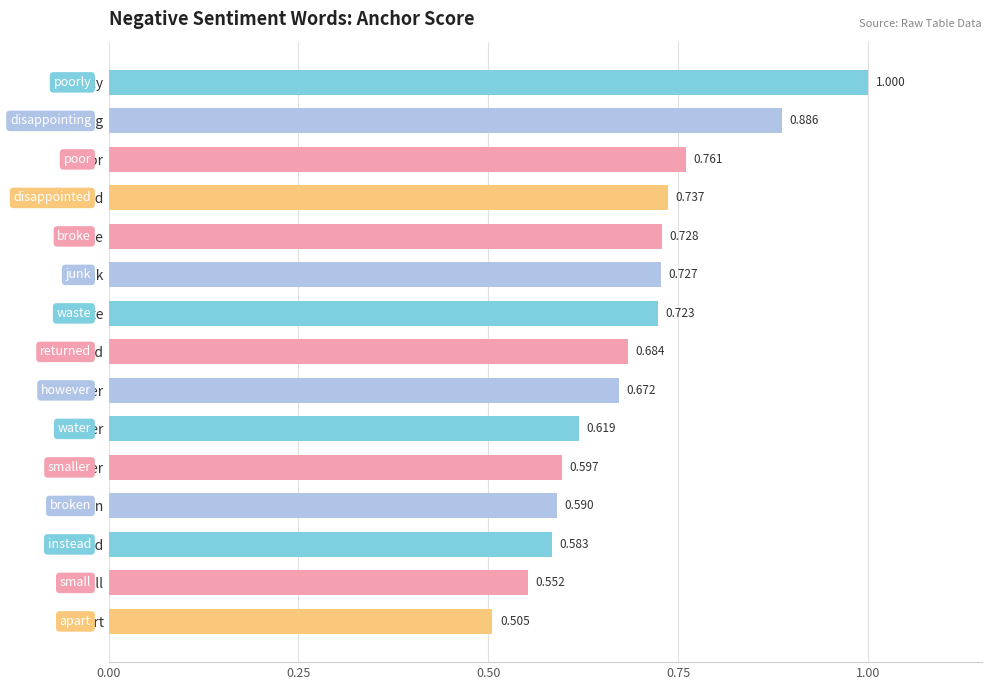

Which category has the lowest value across all series?

apart